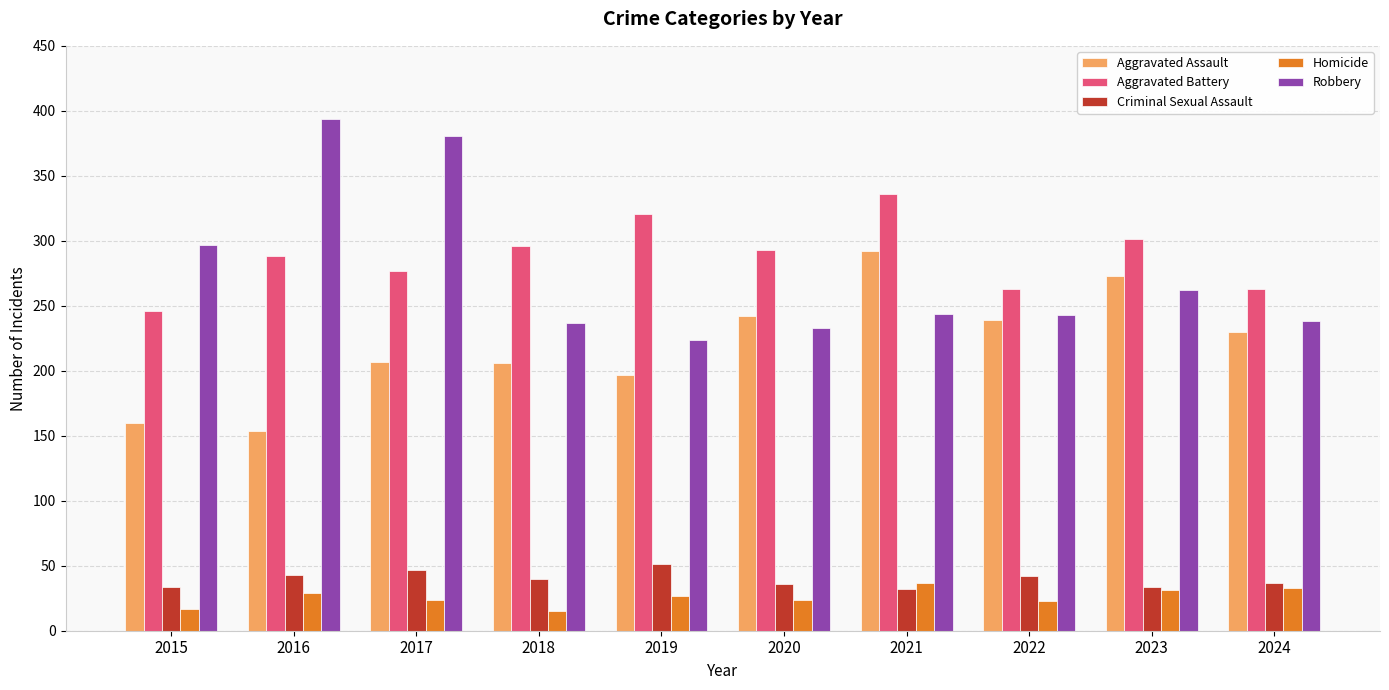

Read the Criminal Sexual Assault value at 2019.

51